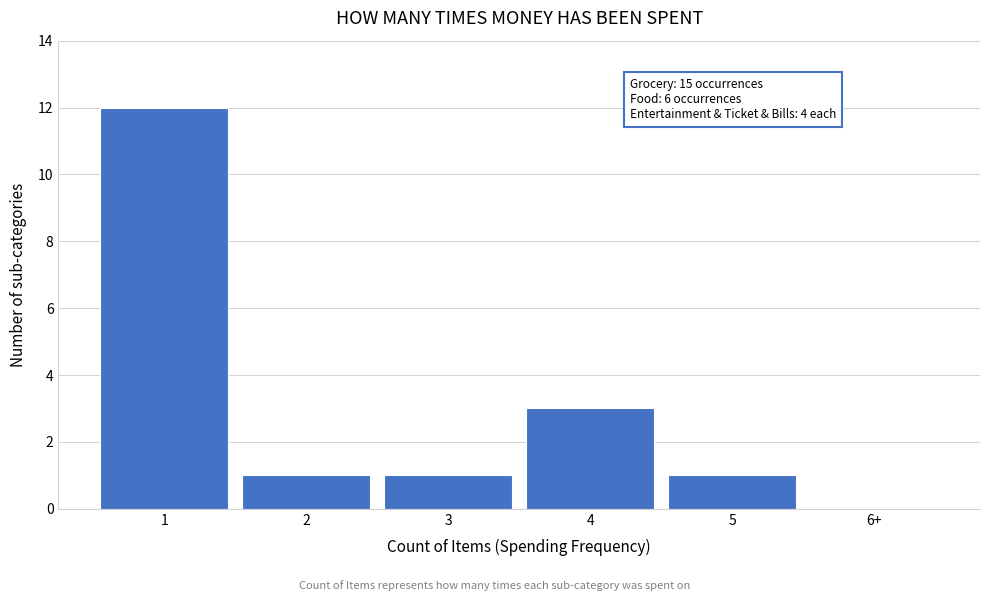

Reading left to right, what are all the values shown in this chart?

1=12	2=1	3=1	4=3	5=1	6+=0